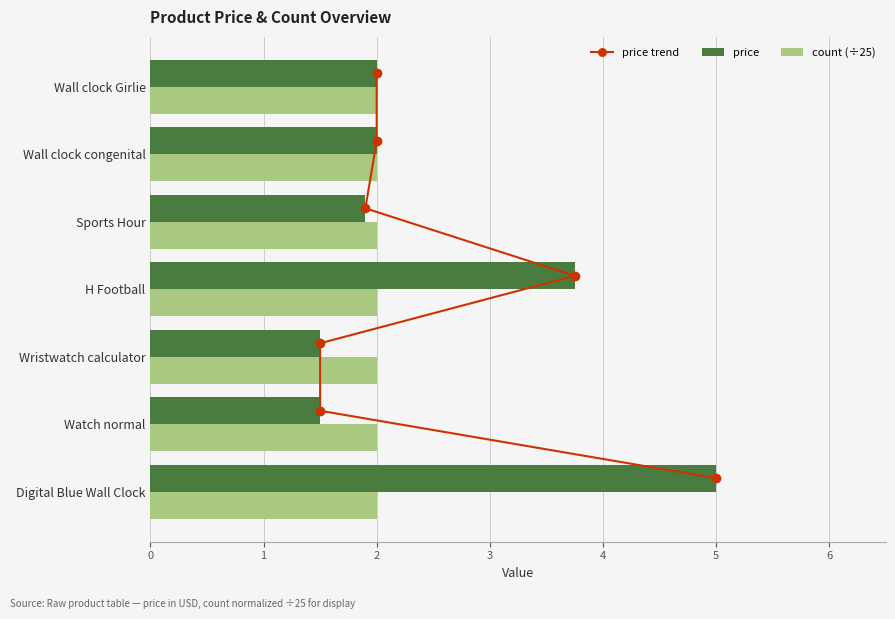

At how many categories does at least one series exceed 0?

7